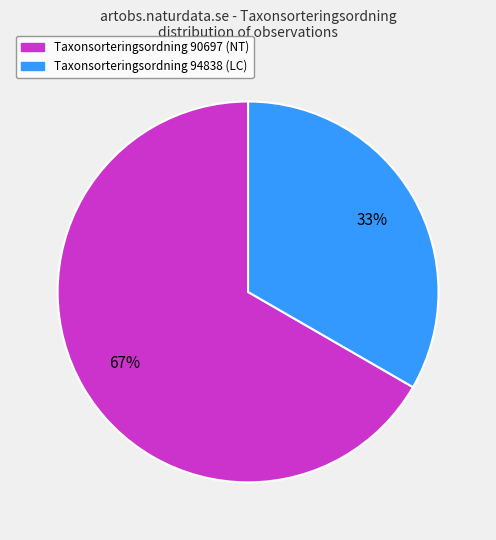

Is there any slice that represents more than half of the pie?

Yes